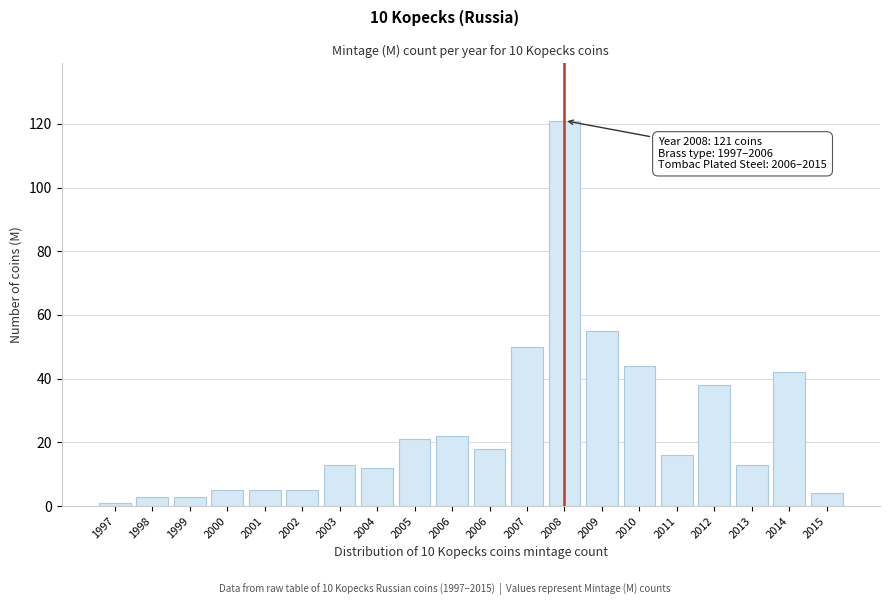

Does the chart contain any negative values?

No